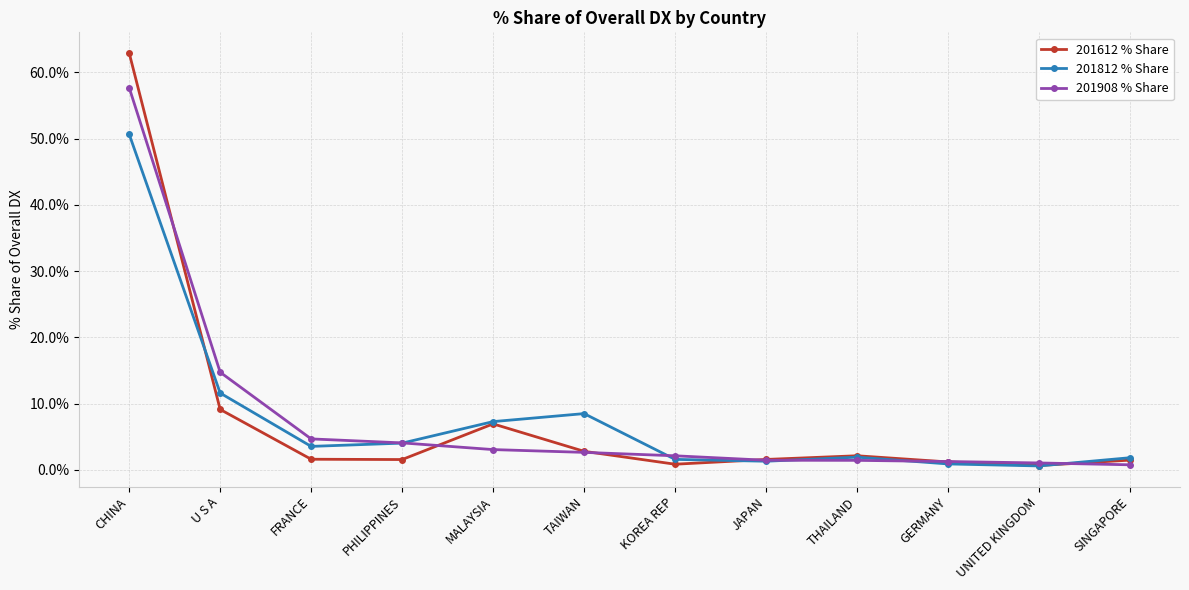

Which label corresponds to the largest value in the chart?

CHINA